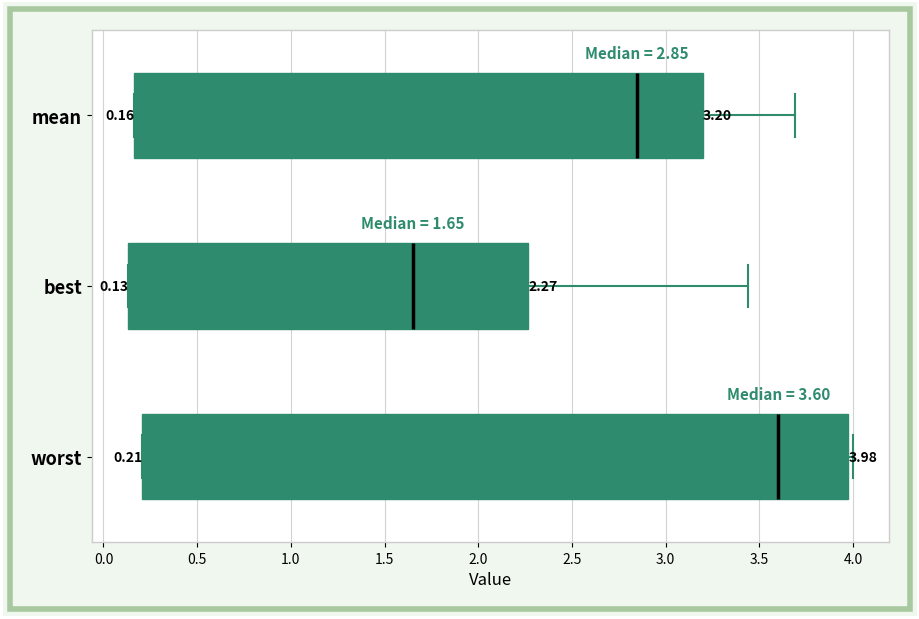

Which box is the widest, from its left edge to its right edge?

worst